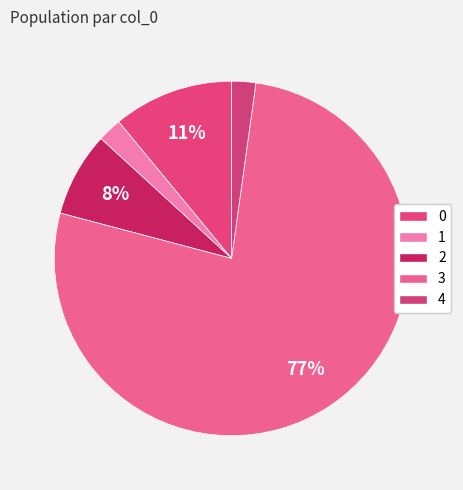

To the nearest percent, what is the average slice percentage?

20%